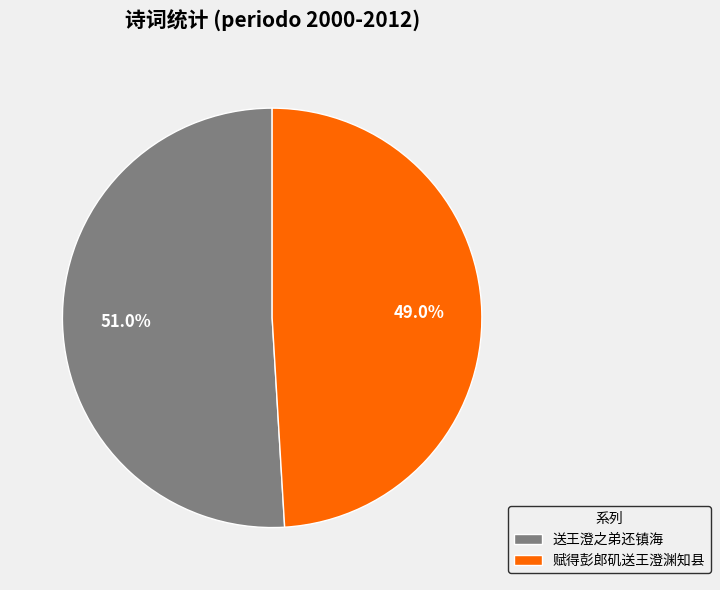

What is the smallest slice in the pie chart?

赋得彭郎矶送王澄渊知县